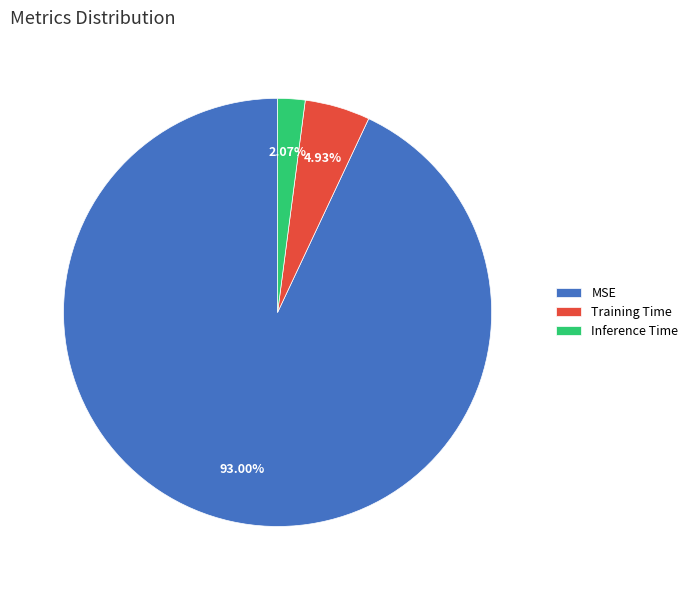

Rank the categories by value from highest to lowest.

MSE, Training Time, Inference Time